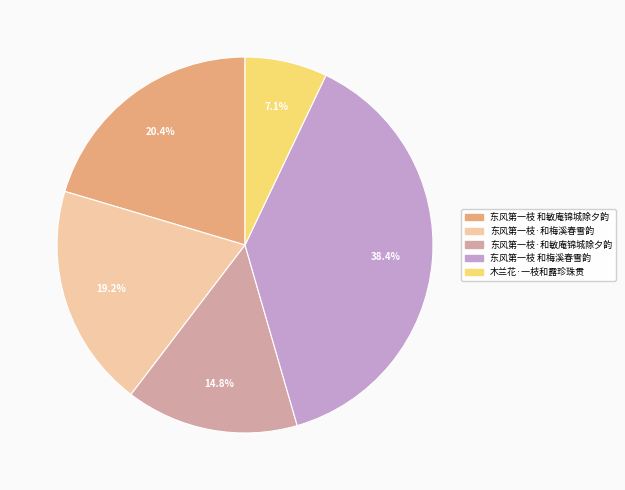

How many slices are in this pie chart?

5